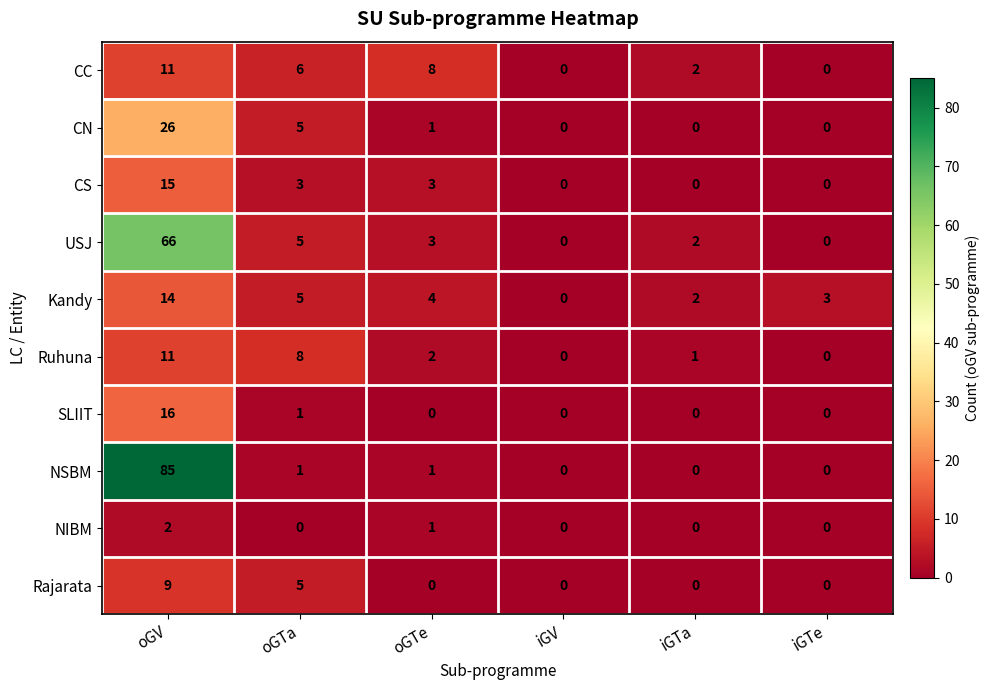

What is the difference between the maximum and second lowest values in the USJ series?

66